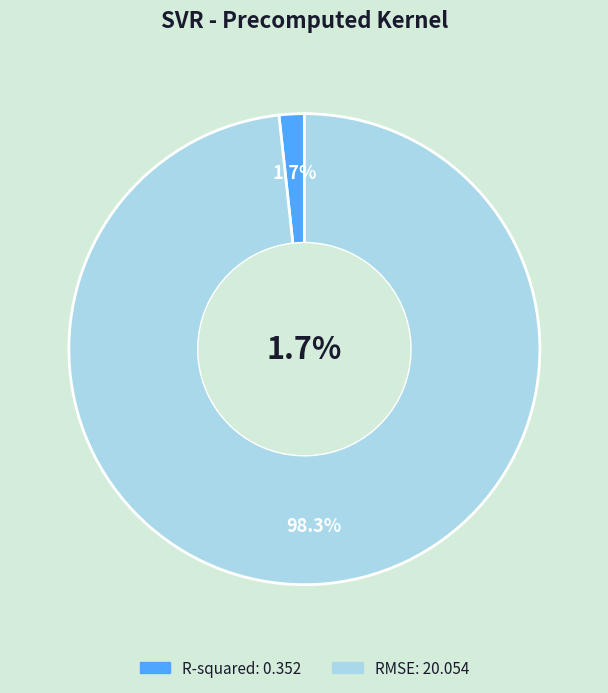

How many slices are in this pie chart?

2